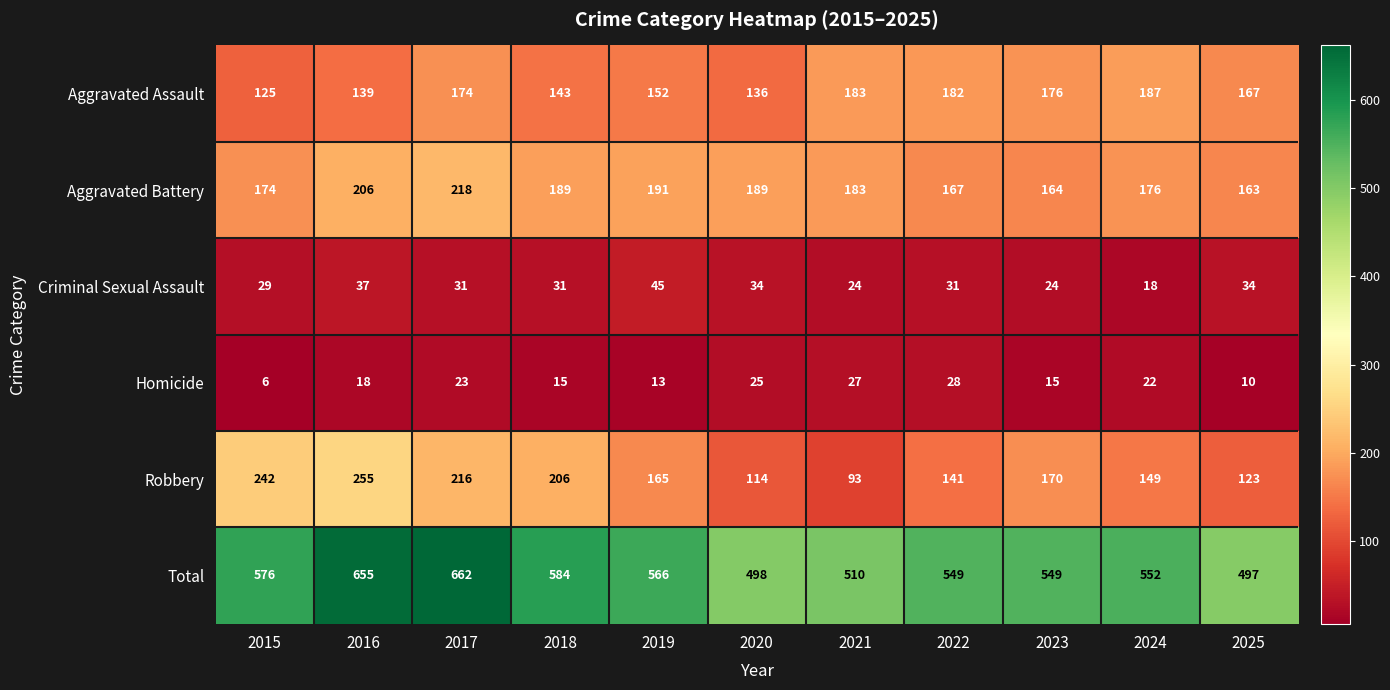

List the series in order of their peak value, highest first.

Total, Robbery, Aggravated Battery, Aggravated Assault, Criminal Sexual Assault, Homicide